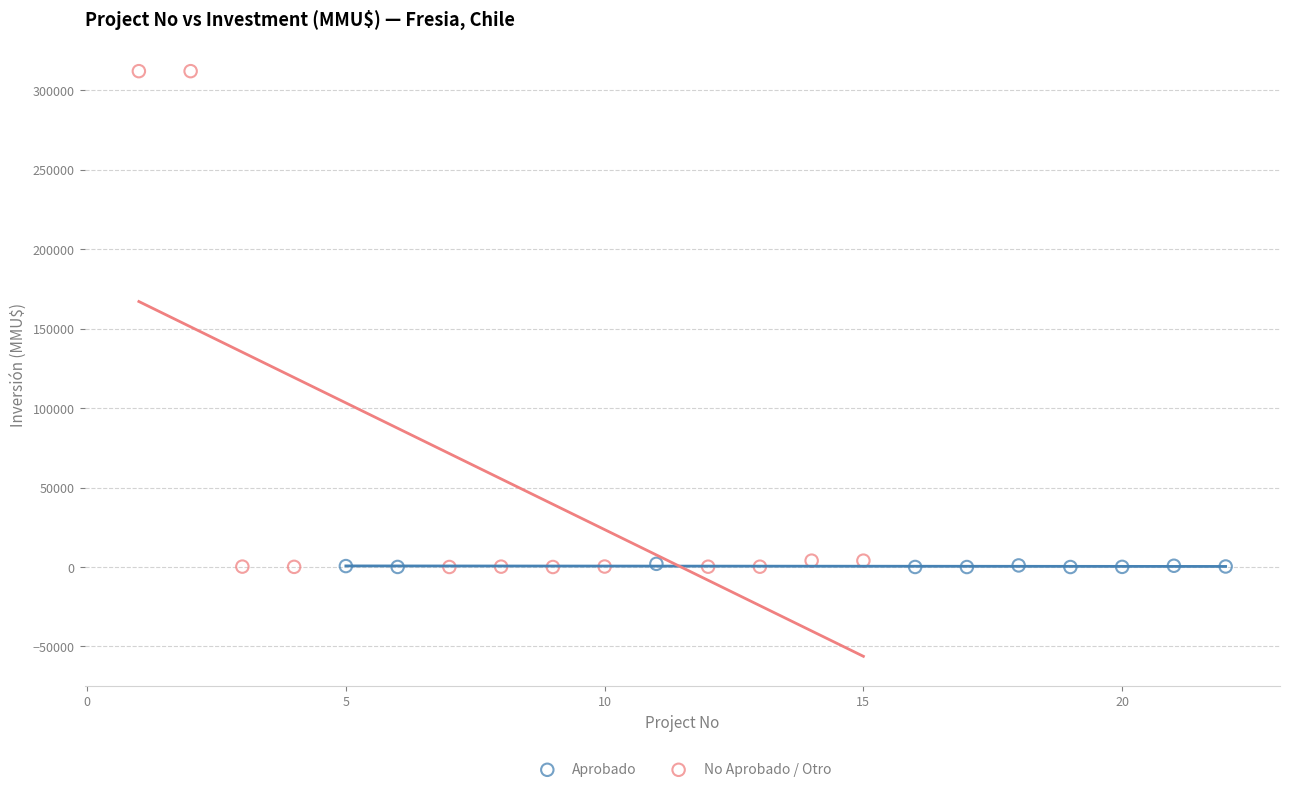

Which series contains the highest Y value?

No Aprobado / Otro